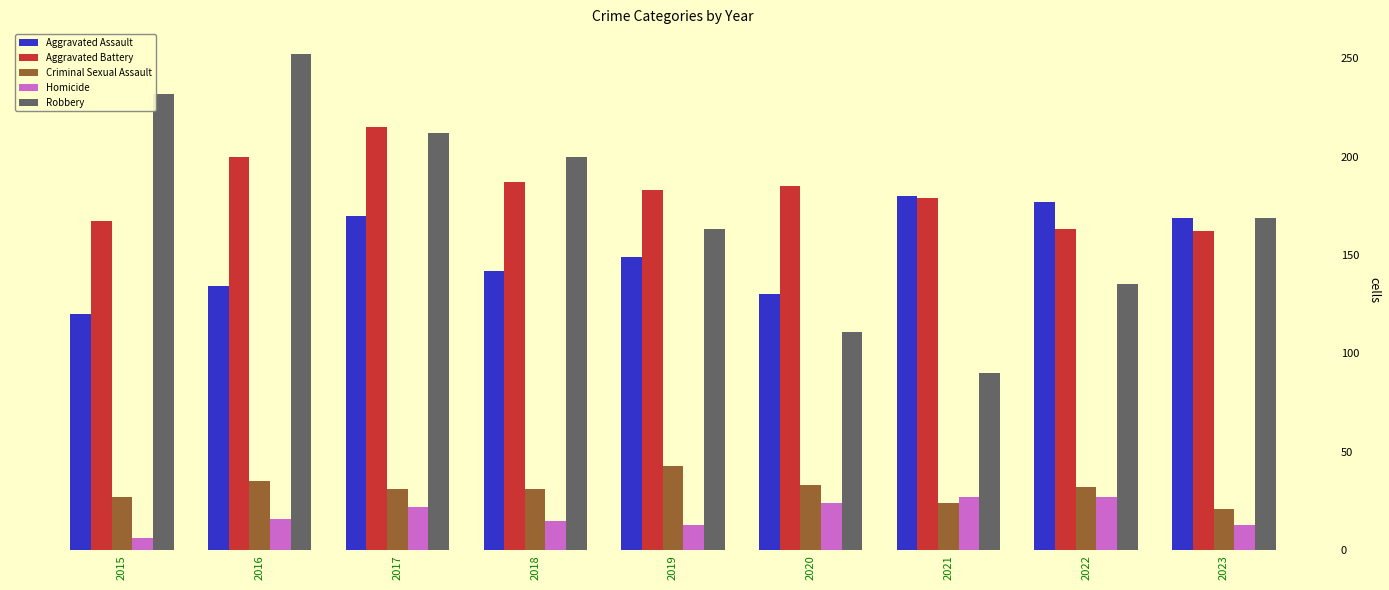

Which series has the largest range (max minus min)?

Robbery